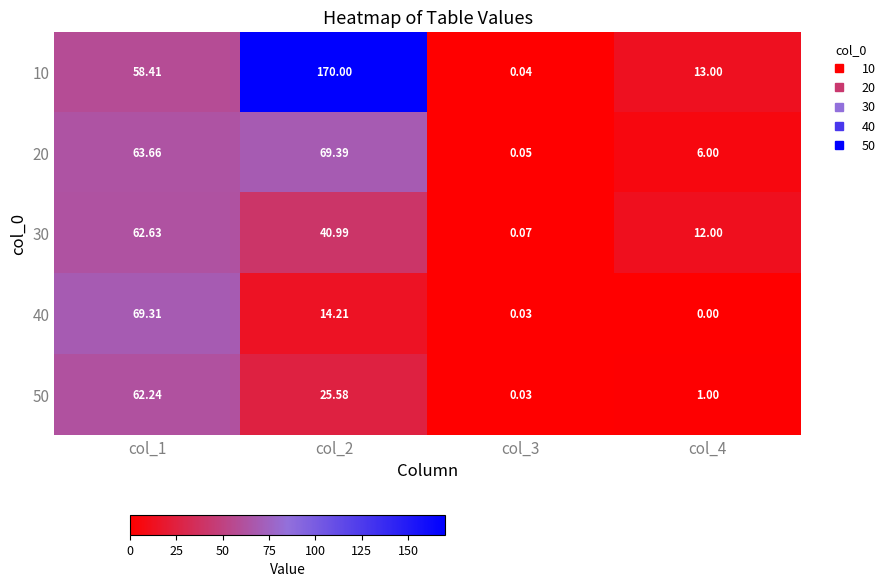

Is the value of 10 at col_4 greater than the value of 20 at col_3?

Yes